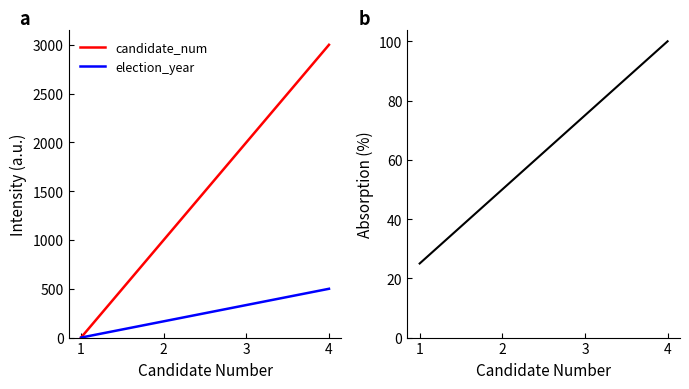

Rank the categories by candidate_num value from lowest to highest.

1, 2, 3, 4